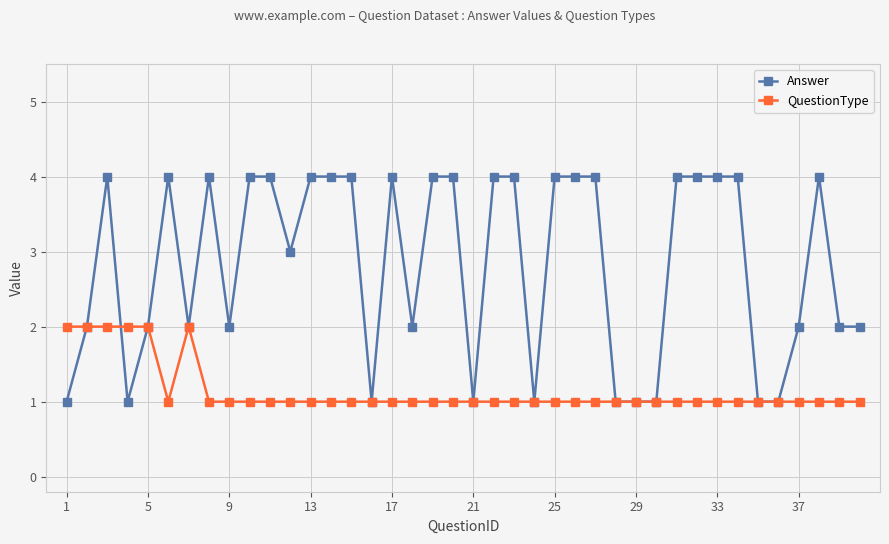

Count the QuestionType values in the range 1 to 2.

40